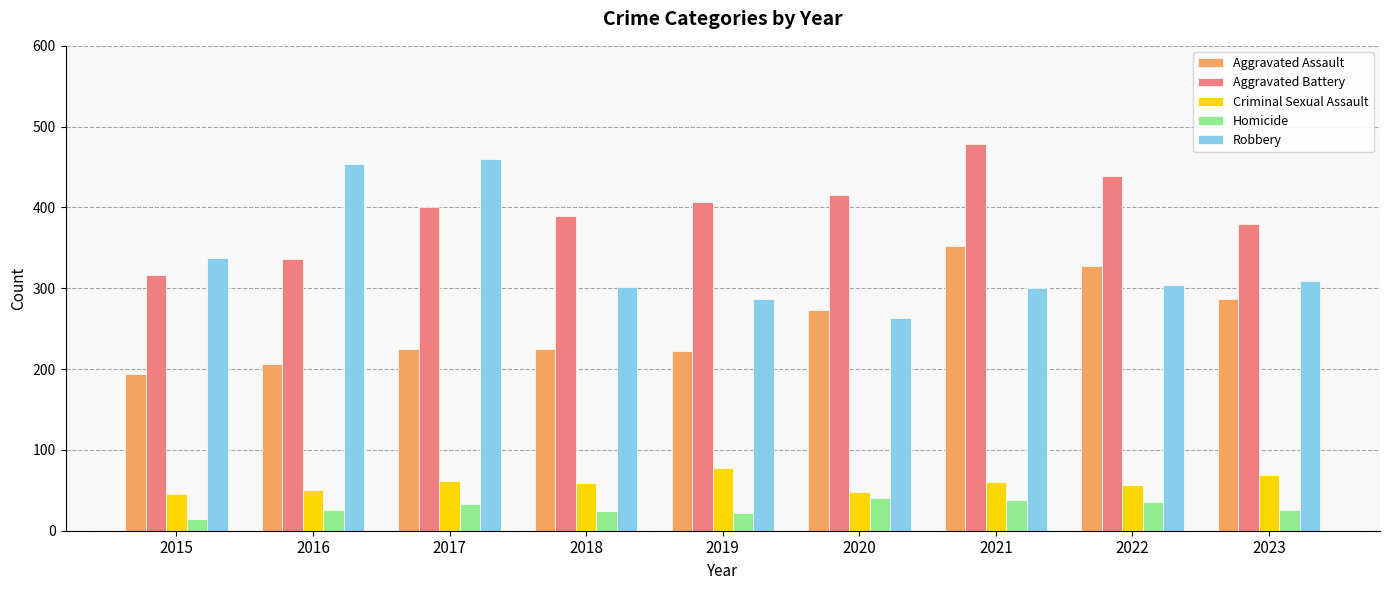

What value does the Criminal Sexual Assault series have at 2015, to the nearest 5?

45